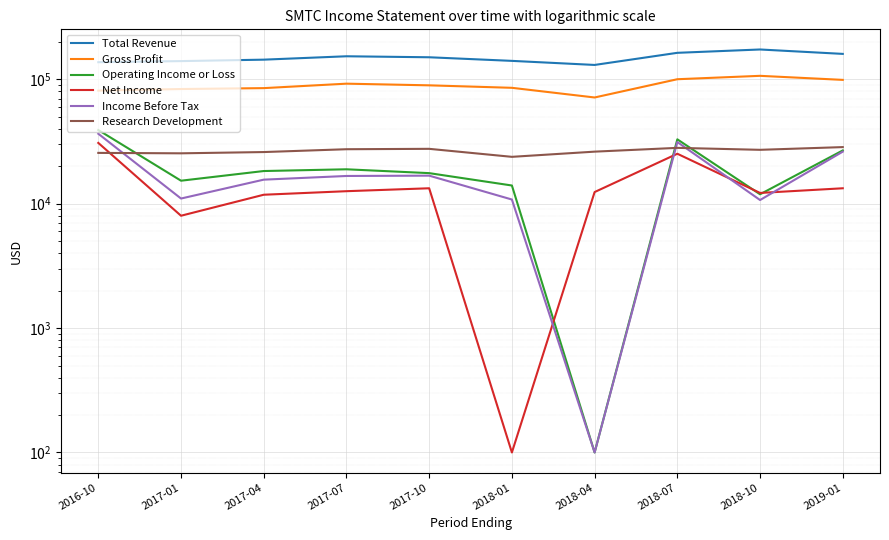

At which label does Gross Profit first exceed 89400?

2017-07